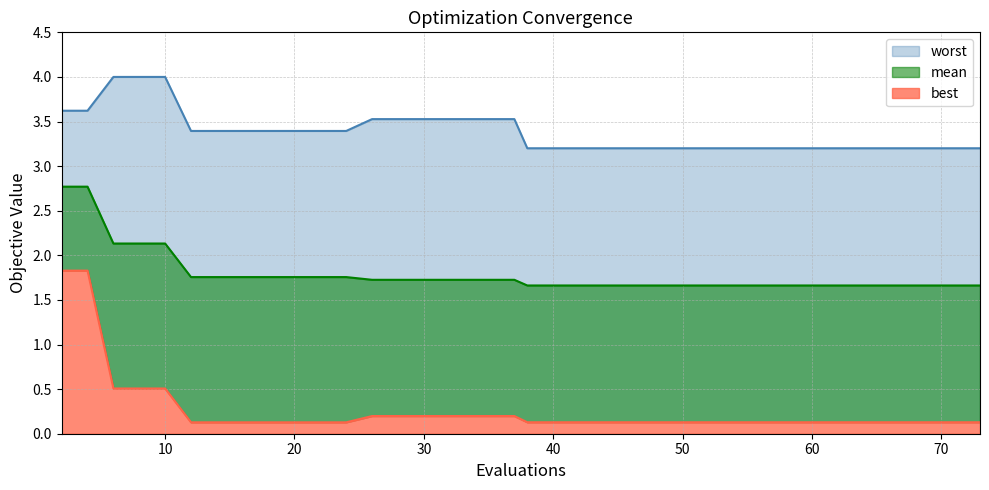

What is the lowest value of the best series?

0.1